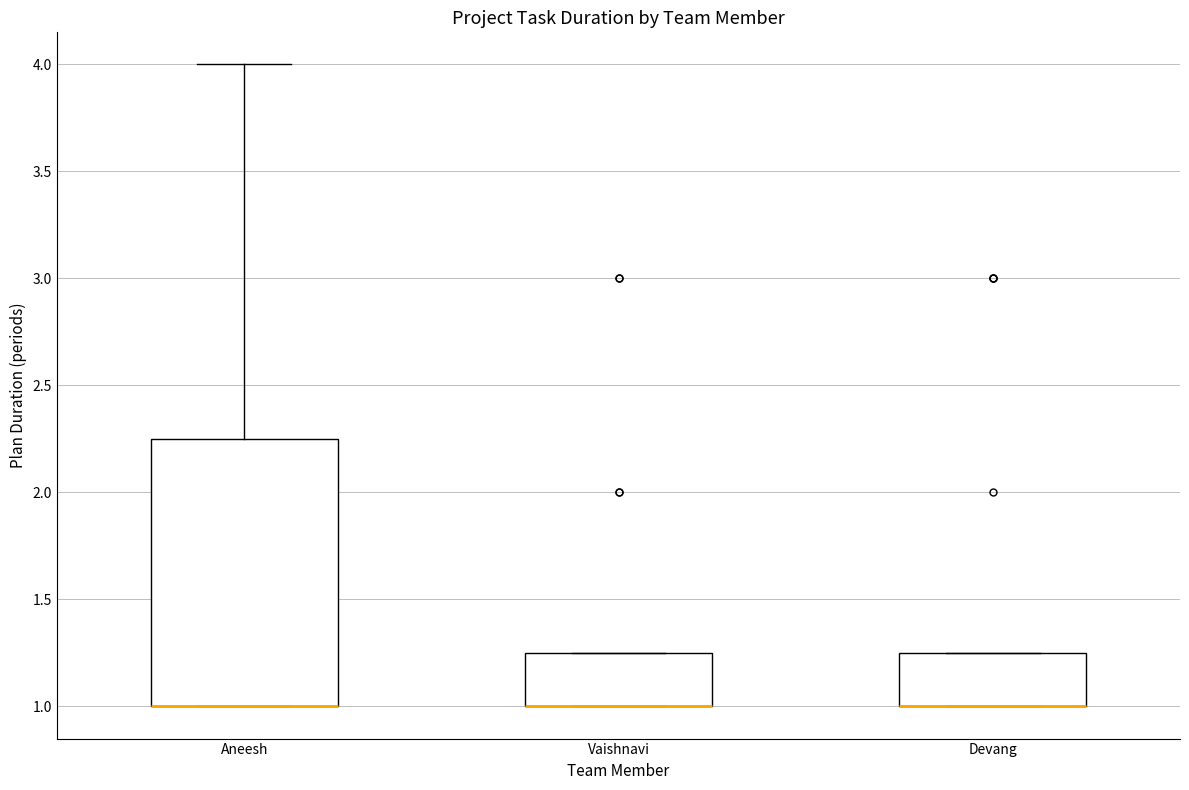

Reading left to right, transcribe this box plot: for each box, give where its median line is, the range the box spans, and where its two whiskers end, as read against the y-axis. The values are not printed on the chart, so give them approximately, as read against the axis.

Aneesh: median 1.00 (drawn on the box's lower edge), box 1.00 to 2.25, whiskers 1.00 to 4.00
Vaishnavi: median 1.00 (drawn on the box's lower edge), box 1.00 to 1.25, whiskers 1.00 to 1.25
Devang: median 1.00 (drawn on the box's lower edge), box 1.00 to 1.25, whiskers 1.00 to 1.25